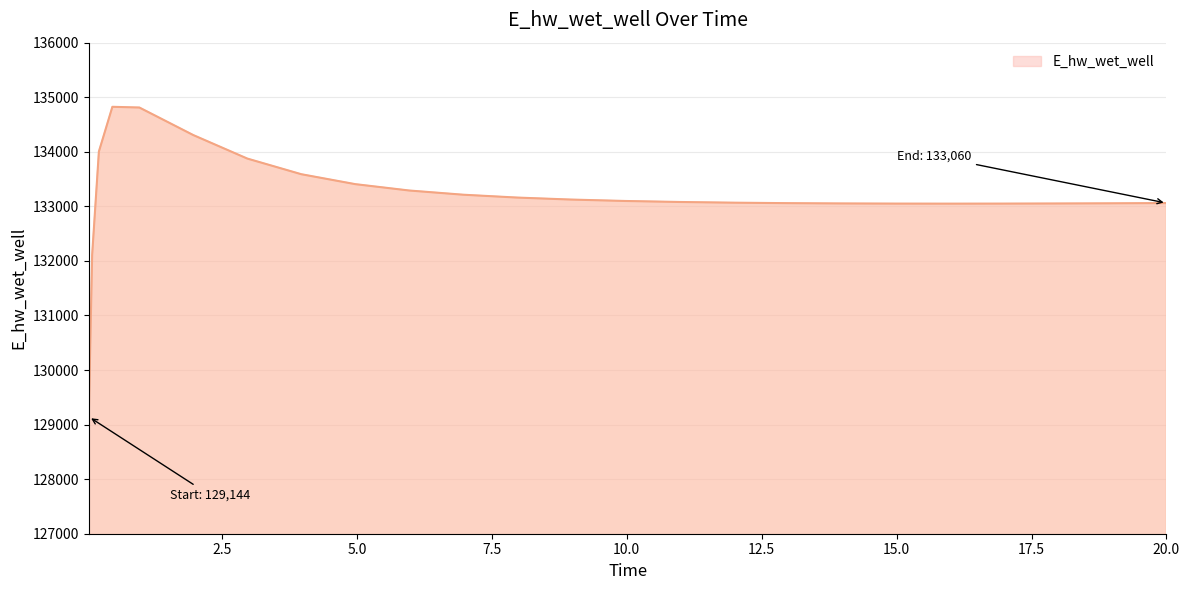

What is the average value?

133178.8